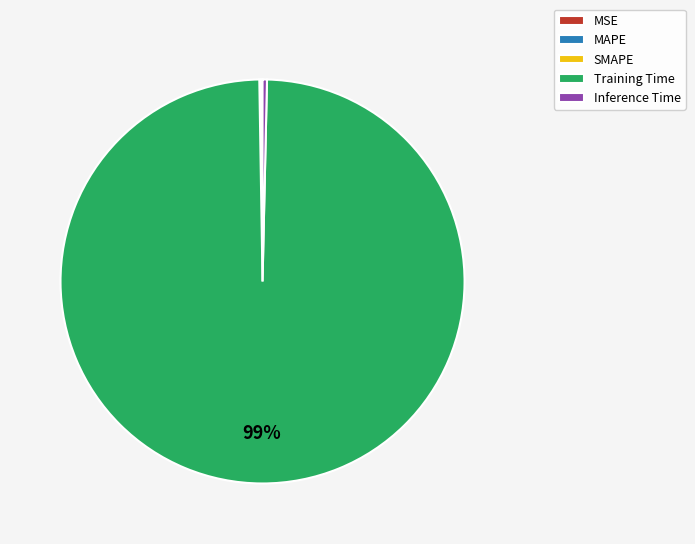

What is the majority slice?

Training Time